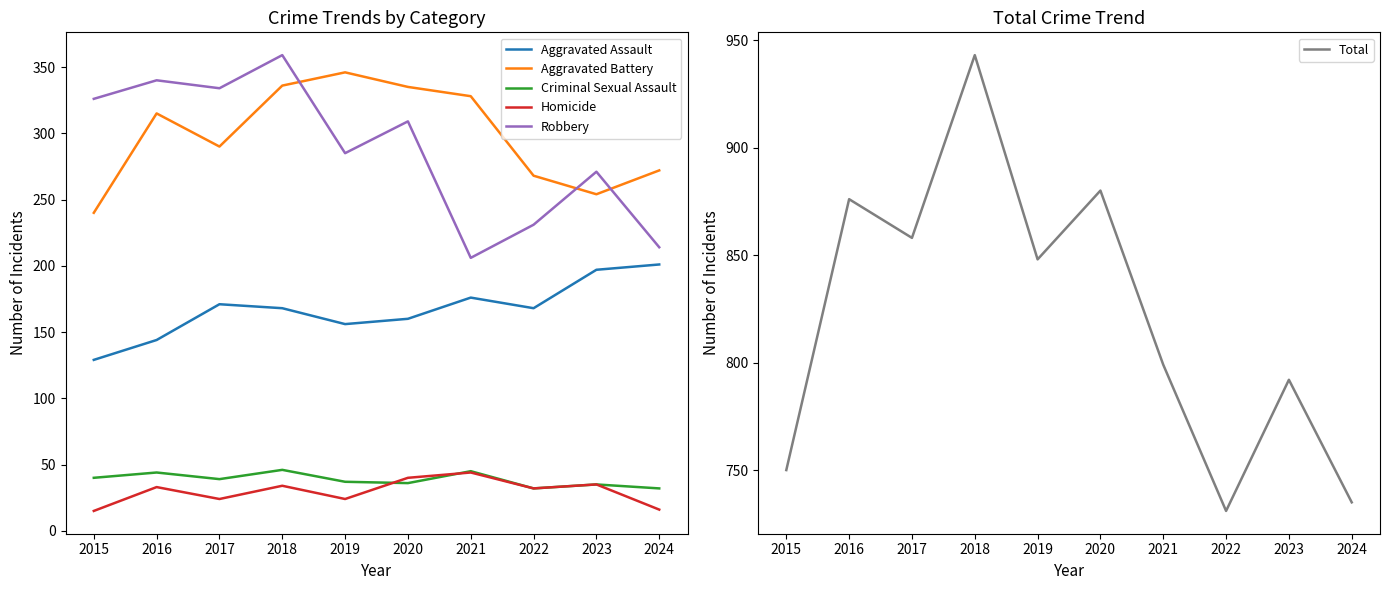

Reading left to right, extract all data points from this chart.

Aggravated Assault: 129	144	171	168	156	160	176	168	197	201
Aggravated Battery: 240	315	290	336	346	335	328	268	254	272
Criminal Sexual Assault: 40	44	39	46	37	36	45	32	35	32
Homicide: 15	33	24	34	24	40	44	32	35	16
Robbery: 326	340	334	359	285	309	206	231	271	214
Total: 750	876	858	943	848	880	799	731	792	735